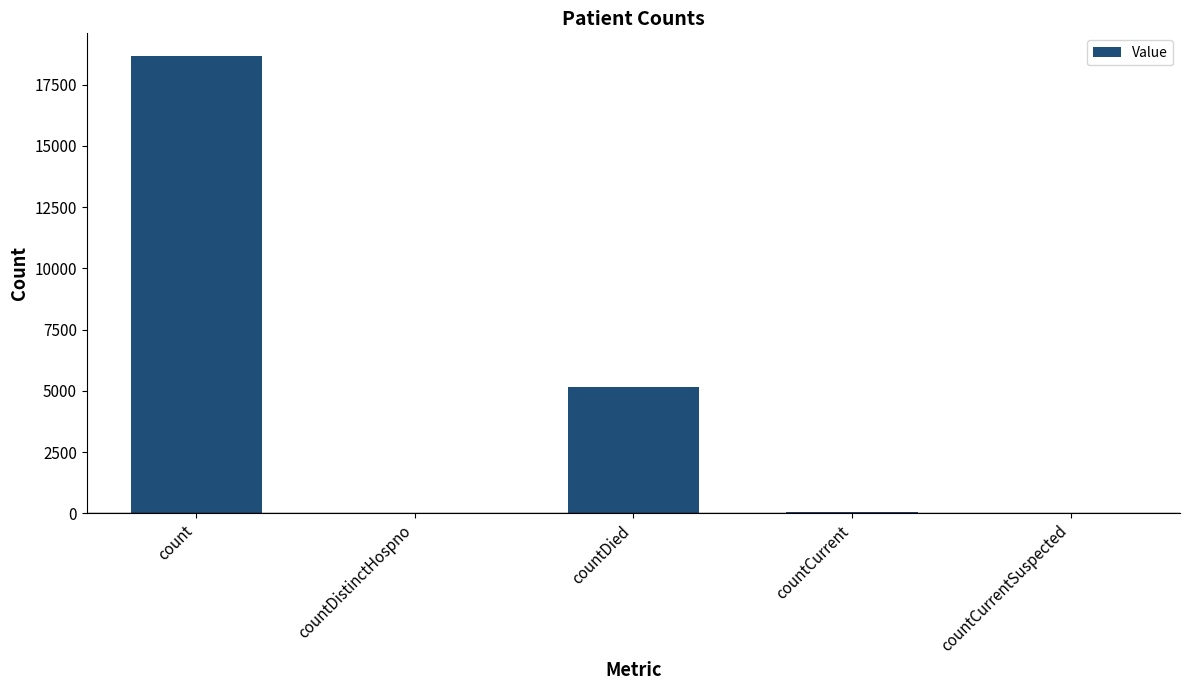

Is it true that the value at countCurrentSuspected is 0?

True